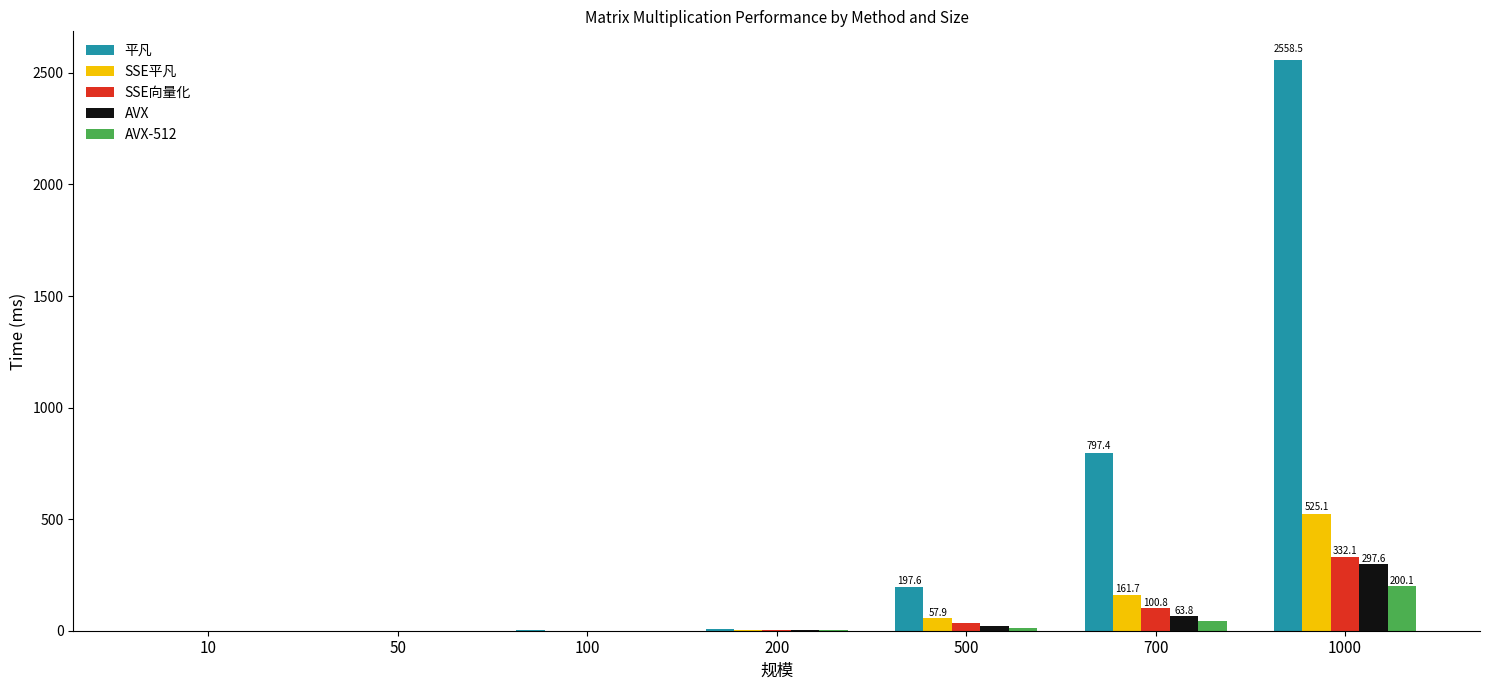

Between 500 and 700, which series saw the biggest shift?

平凡